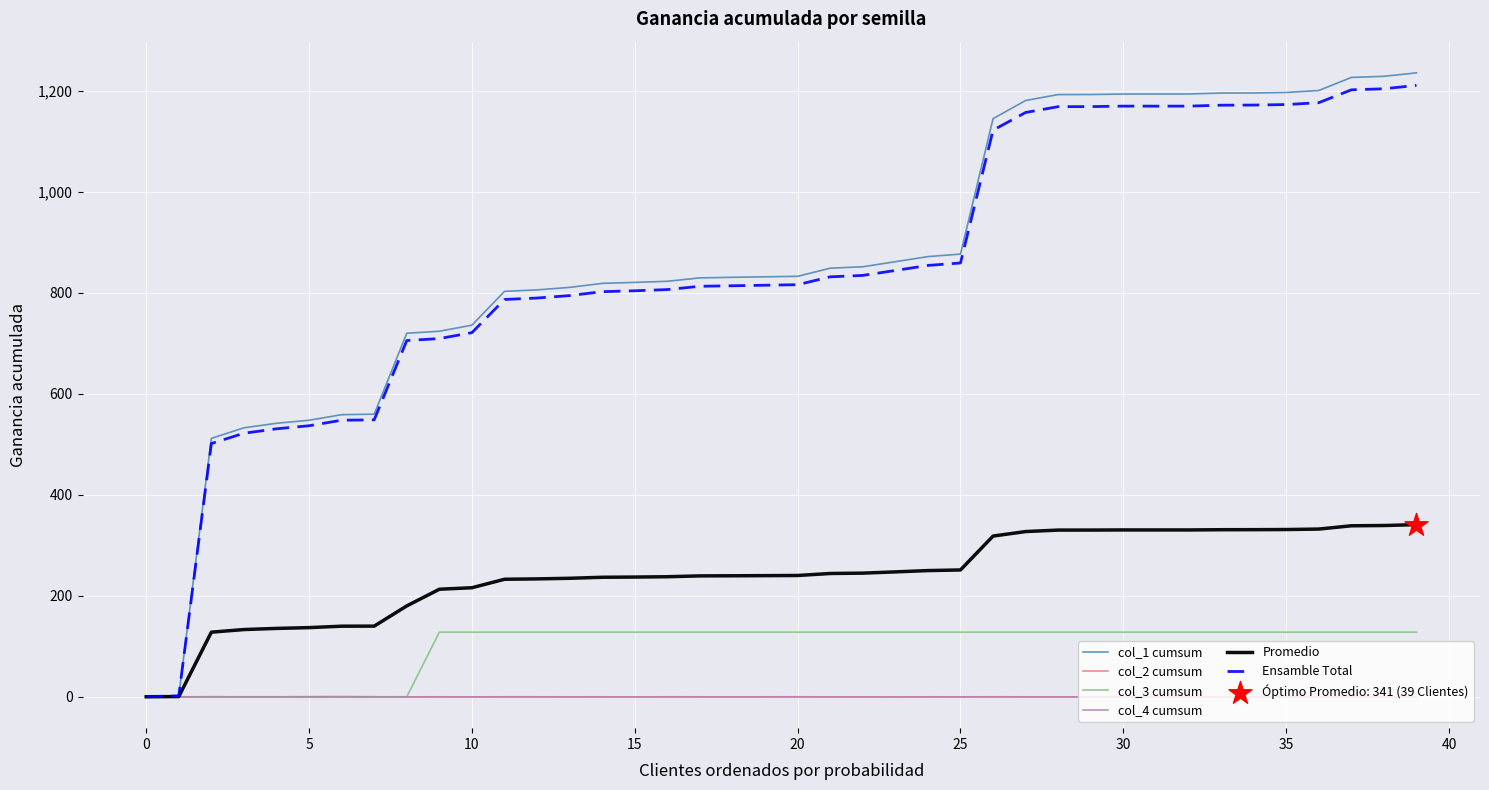

Which series has the largest total across all categories?

col_1 cumsum